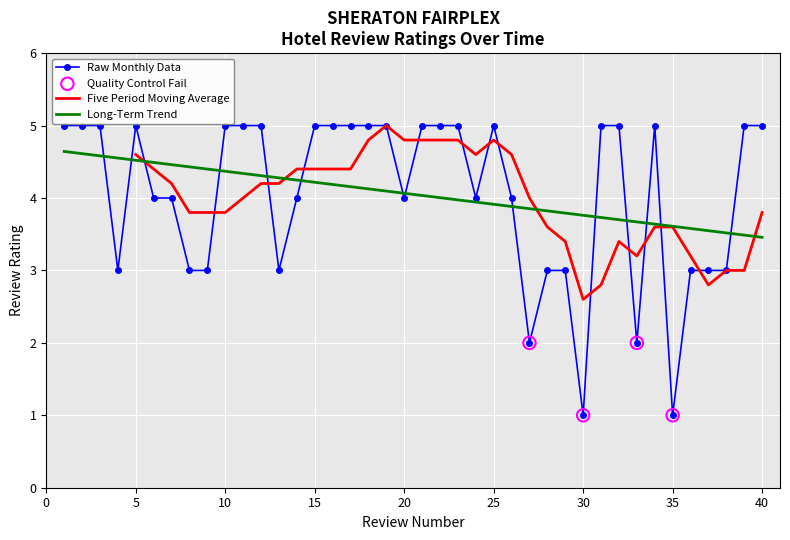

Approximately how many times larger is the value at 32 compared to 36?

1.7